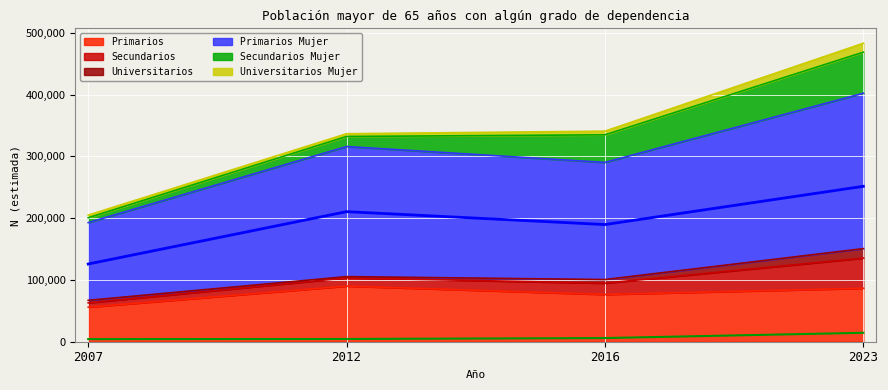

What is the minimum value for Primarios?

55943